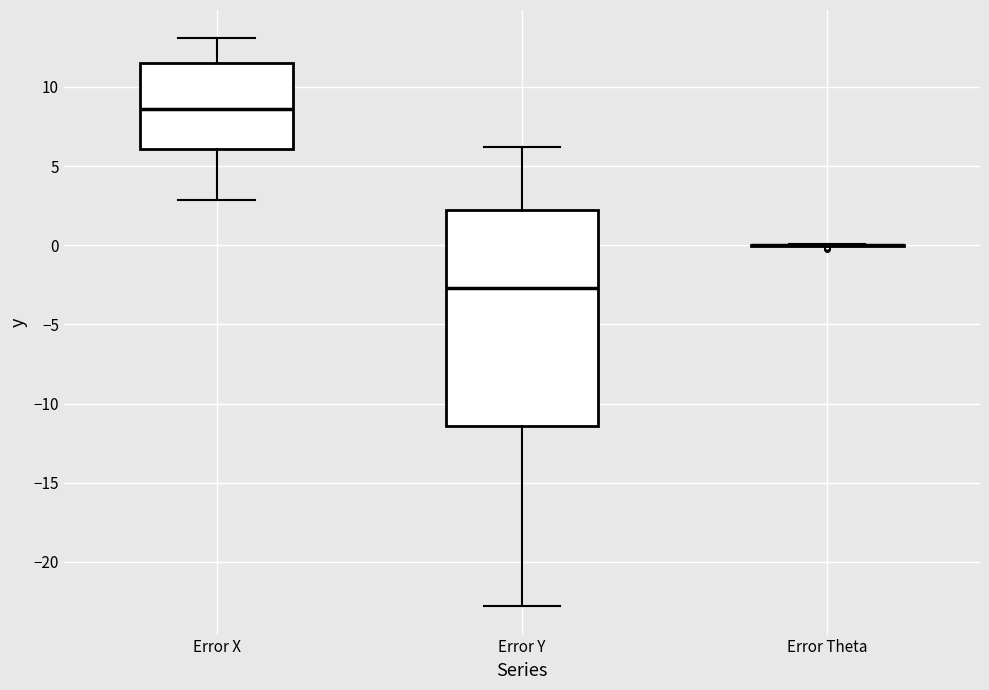

Reading left to right, transcribe this box plot: for each box, give where its median line is, the range the box spans, and where its two whiskers end, as read against the y-axis. The values are not printed on the chart, so give them approximately, as read against the axis.

Error X: median 8.5, box 6.0 to 11.5, whiskers 3.0 to 13.0
Error Y: median -2.5, box -11.5 to 2.0, whiskers -23.0 to 6.0
Error Theta: box collapsed to a line at 0.0, whiskers 0.0 to 0.0